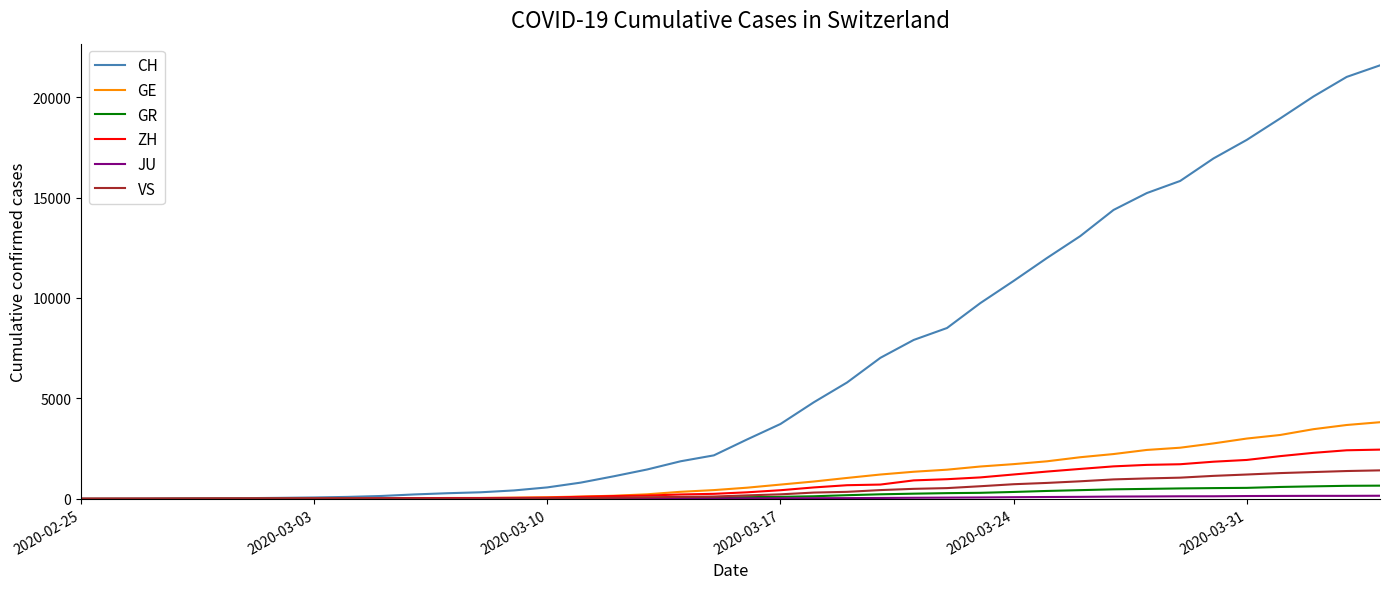

Which series has the largest total across all categories?

CH